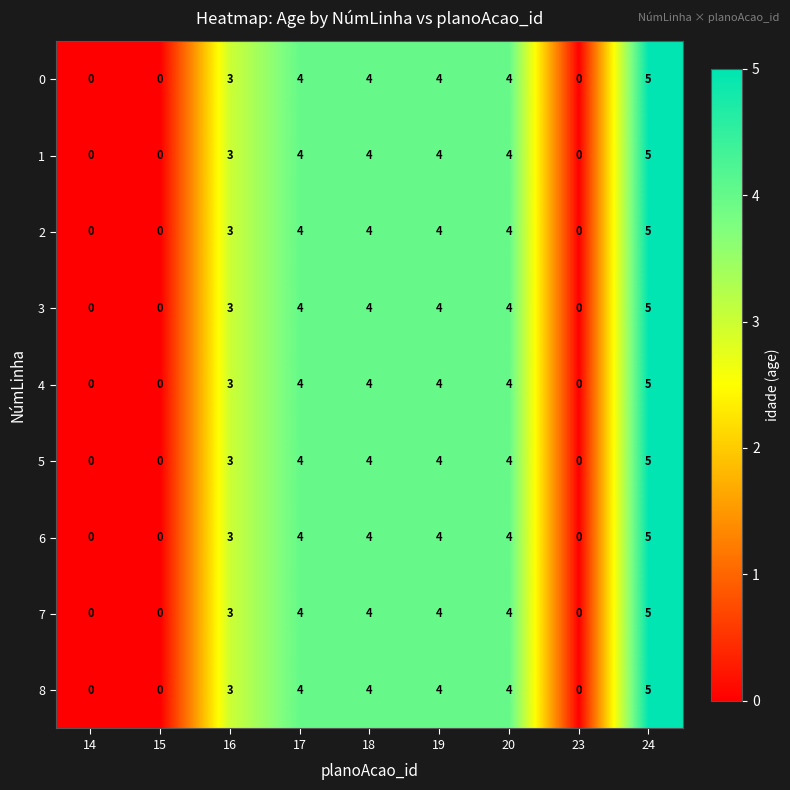

What is the average value of the 6 series?

3